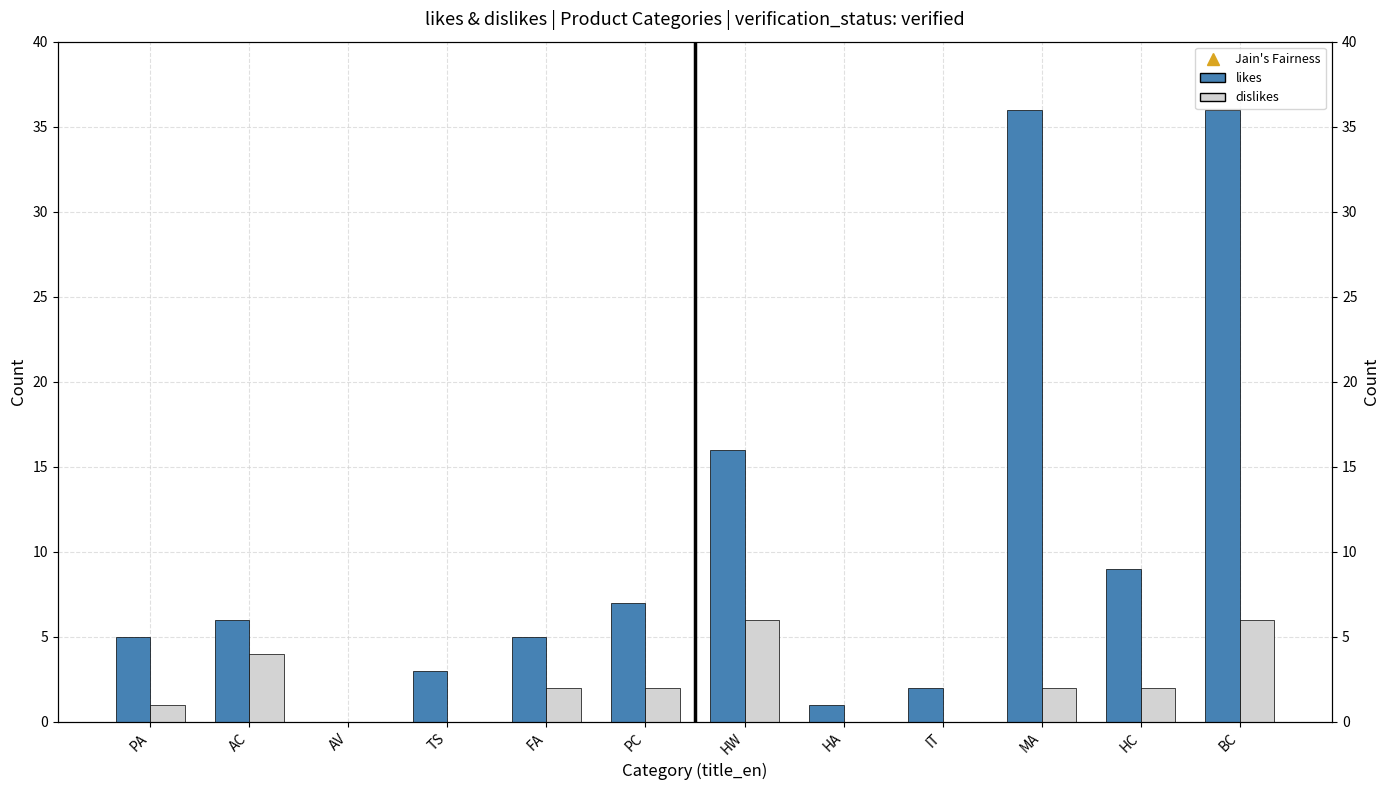

True or false: dislikes has a value of 10 at HW.

False